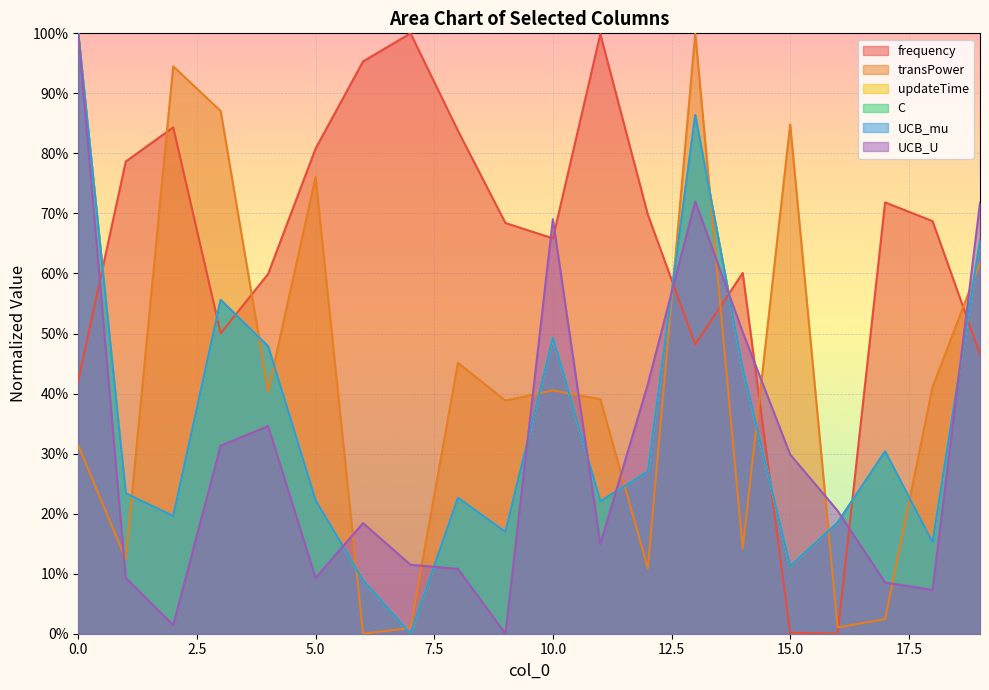

Which series has the largest range (max minus min)?

frequency